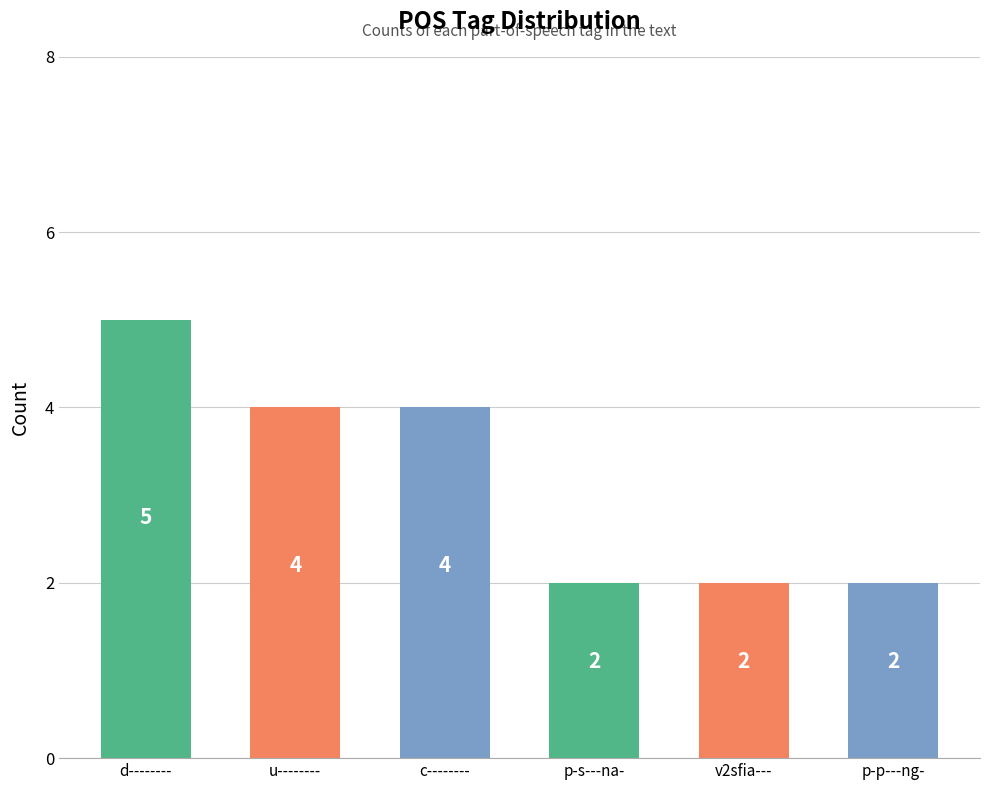

Count the values in the range 2 to 4.

5